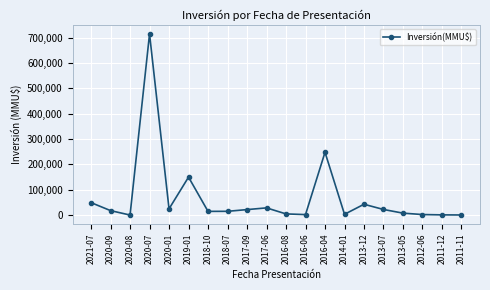

What is the difference between the second highest and minimum values?

247403